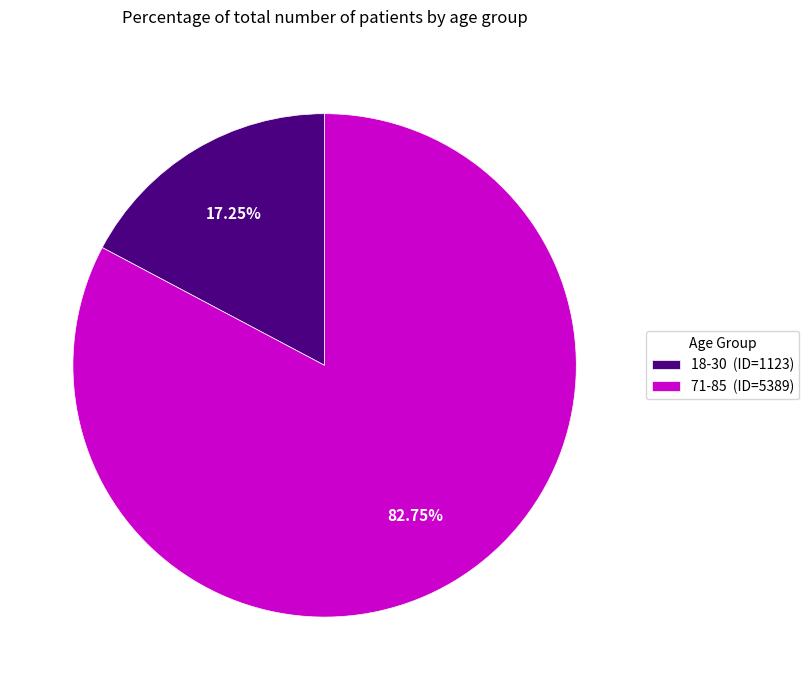

To the nearest percent, what is the difference between the largest and smallest slice percentages?

66%